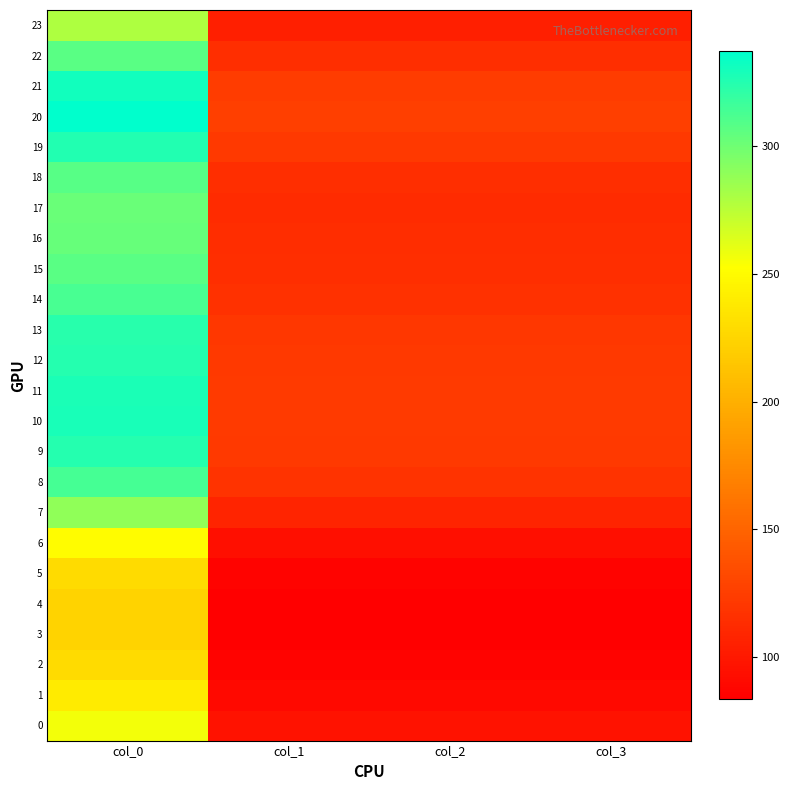

Reading left to right, extract all data points from this chart.

0: col_0=256.5	col_1=95.8	col_2=95.8	col_3=95.8
1: col_0=239.7	col_1=89.5	col_2=89.5	col_3=89.5
2: col_0=228.7	col_1=85.4	col_2=85.4	col_3=85.4
3: col_0=224.1	col_1=83.7	col_2=83.7	col_3=83.7
4: col_0=223.3	col_1=83.4	col_2=83.4	col_3=83.4
5: col_0=228.7	col_1=85.4	col_2=85.4	col_3=85.4
6: col_0=250.9	col_1=93.7	col_2=93.7	col_3=93.7
7: col_0=289.1	col_1=107.9	col_2=107.9	col_3=107.9
8: col_0=314.1	col_1=117.3	col_2=117.3	col_3=117.3
9: col_0=324.7	col_1=121.2	col_2=121.2	col_3=121.2
10: col_0=328.7	col_1=122.7	col_2=122.7	col_3=122.7
11: col_0=327.8	col_1=122.4	col_2=122.4	col_3=122.4
12: col_0=325.1	col_1=121.4	col_2=121.4	col_3=121.4
13: col_0=323.3	col_1=120.7	col_2=120.7	col_3=120.7
14: col_0=313.4	col_1=117.0	col_2=117.0	col_3=117.0
15: col_0=307.1	col_1=114.6	col_2=114.6	col_3=114.6
16: col_0=303.4	col_1=113.3	col_2=113.3	col_3=113.3
17: col_0=302.1	col_1=112.8	col_2=112.8	col_3=112.8
18: col_0=307.7	col_1=114.9	col_2=114.9	col_3=114.9
19: col_0=325.9	col_1=121.7	col_2=121.7	col_3=121.7
20: col_0=337.2	col_1=125.9	col_2=125.9	col_3=125.9
21: col_0=331.2	col_1=123.6	col_2=123.6	col_3=123.6
22: col_0=307.4	col_1=114.8	col_2=114.8	col_3=114.8
23: col_0=279.3	col_1=104.3	col_2=104.3	col_3=104.3